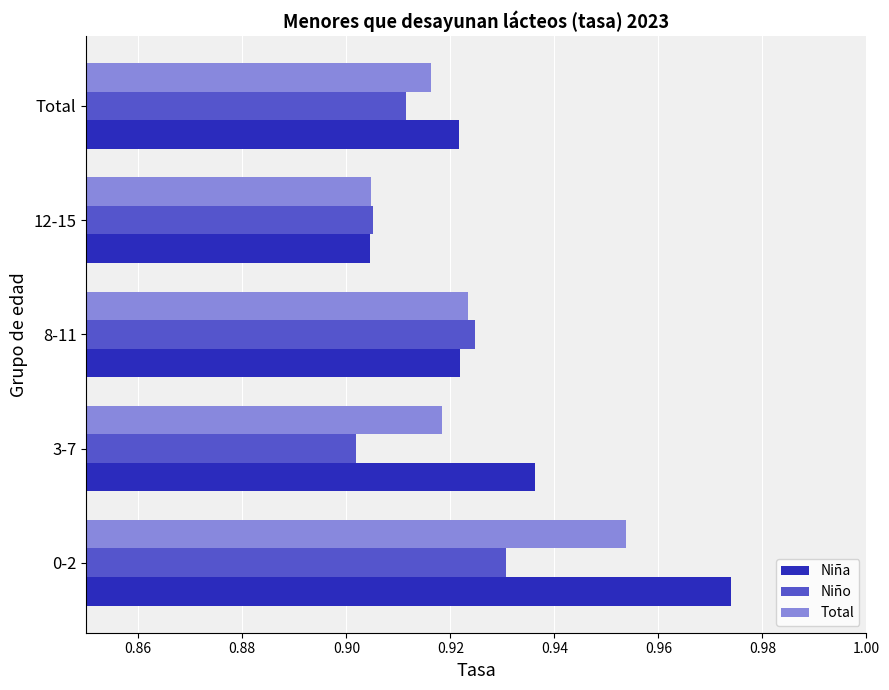

The Niña series shows 0.3 at 0-2. True or false?

False